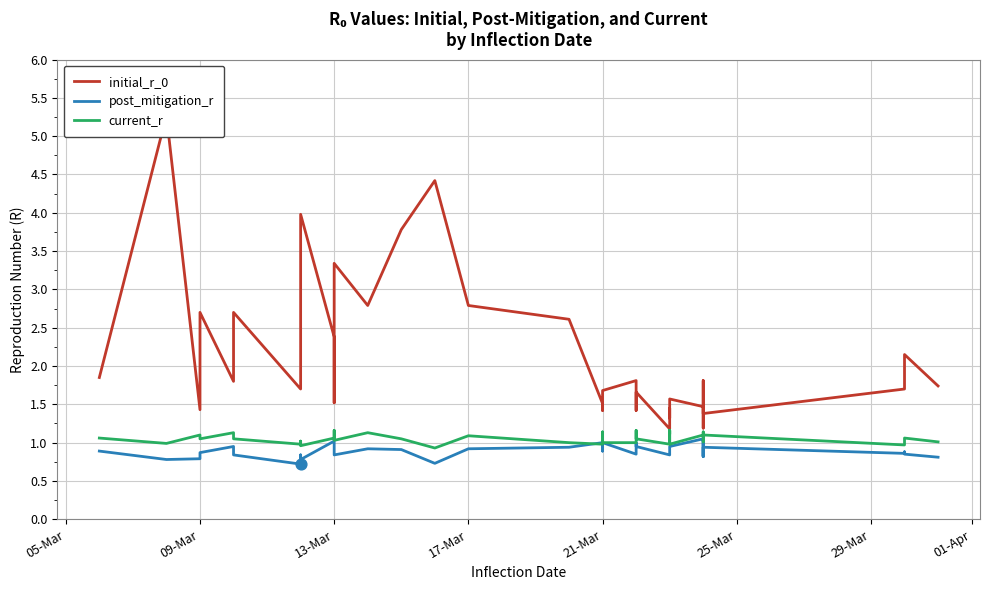

Which series has the largest total across all categories?

initial_r_0